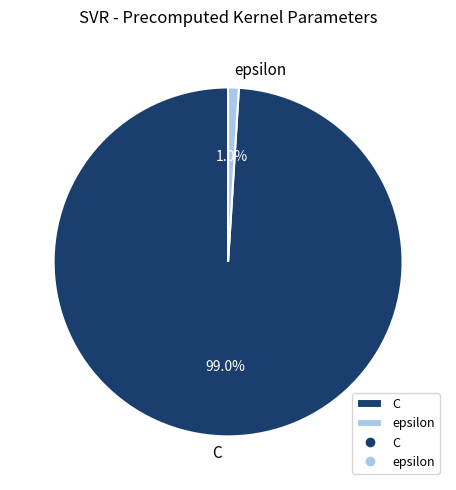

What percentage do epsilon and C together represent?

100.0%